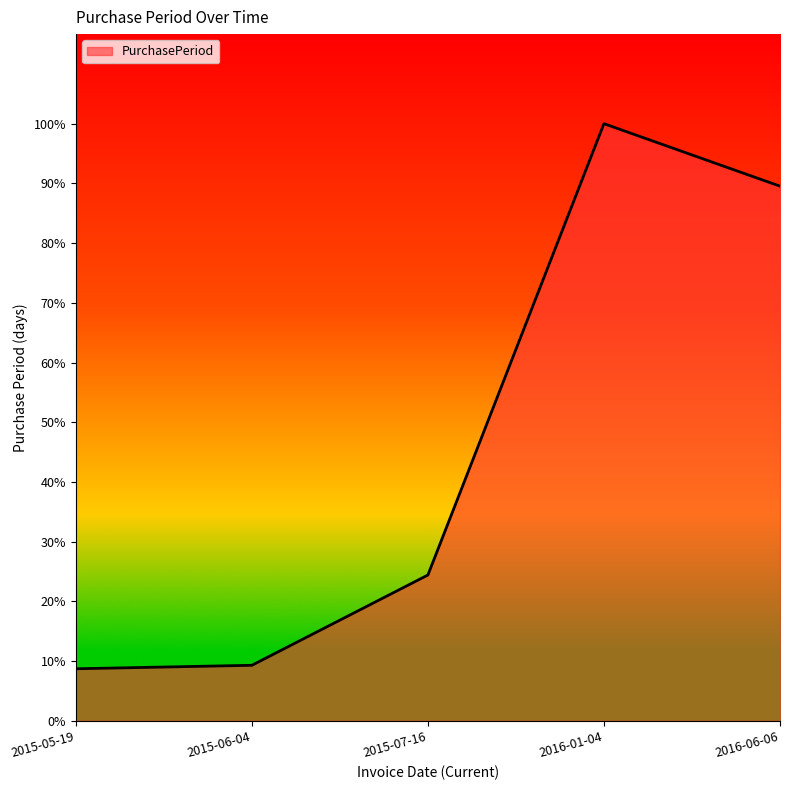

Does the chart display data point markers on the line(s)?

No